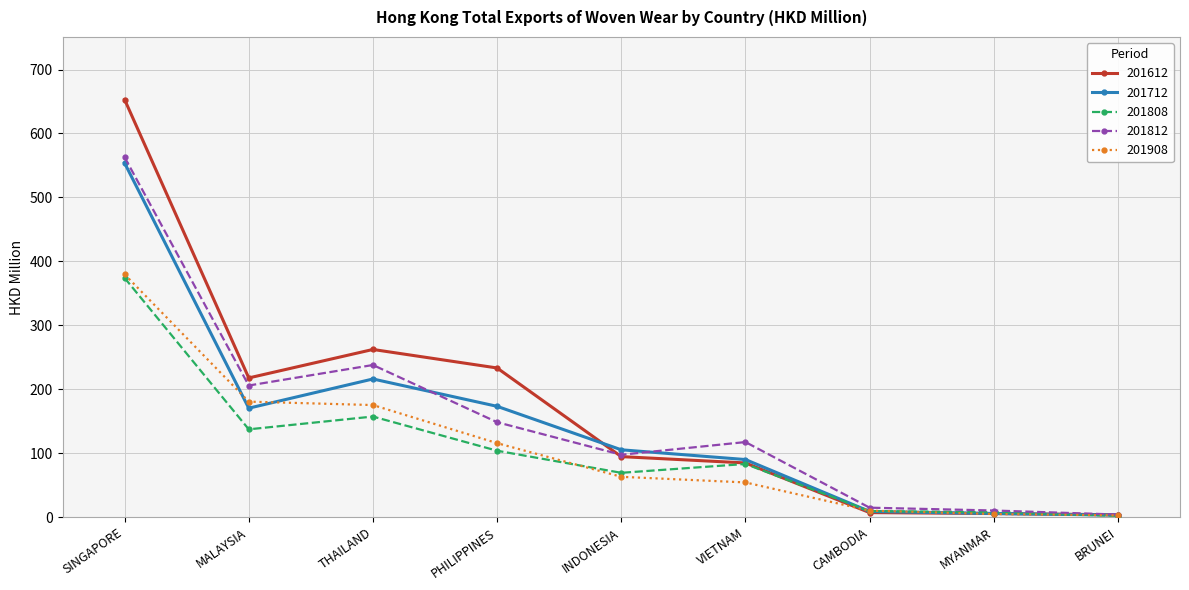

What is the value of the 201908 point at the 5th from the left?

63.0